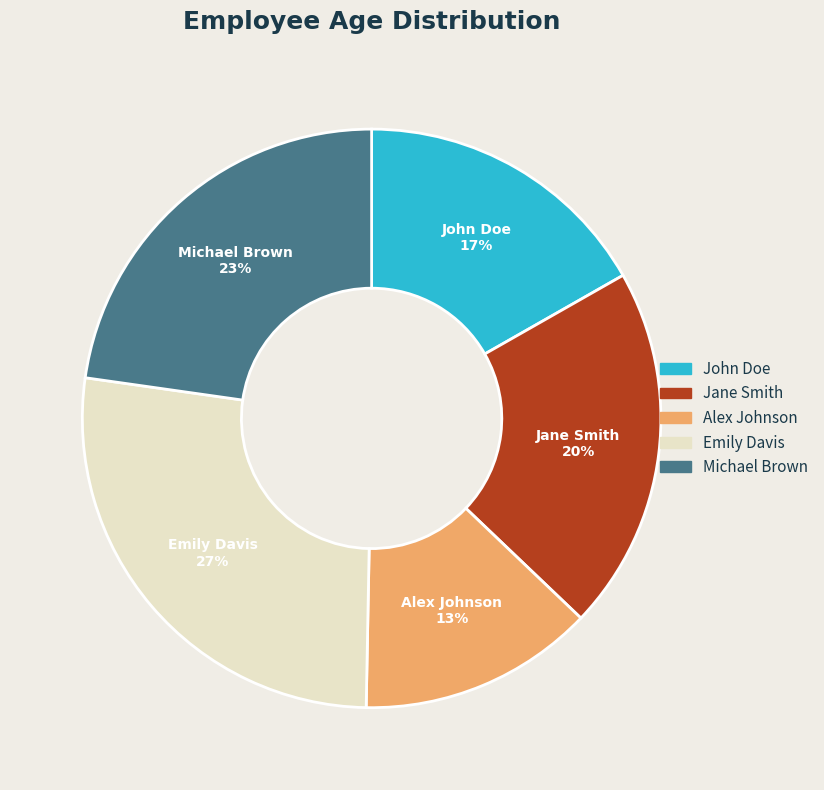

Count the number of slices in the pie.

5